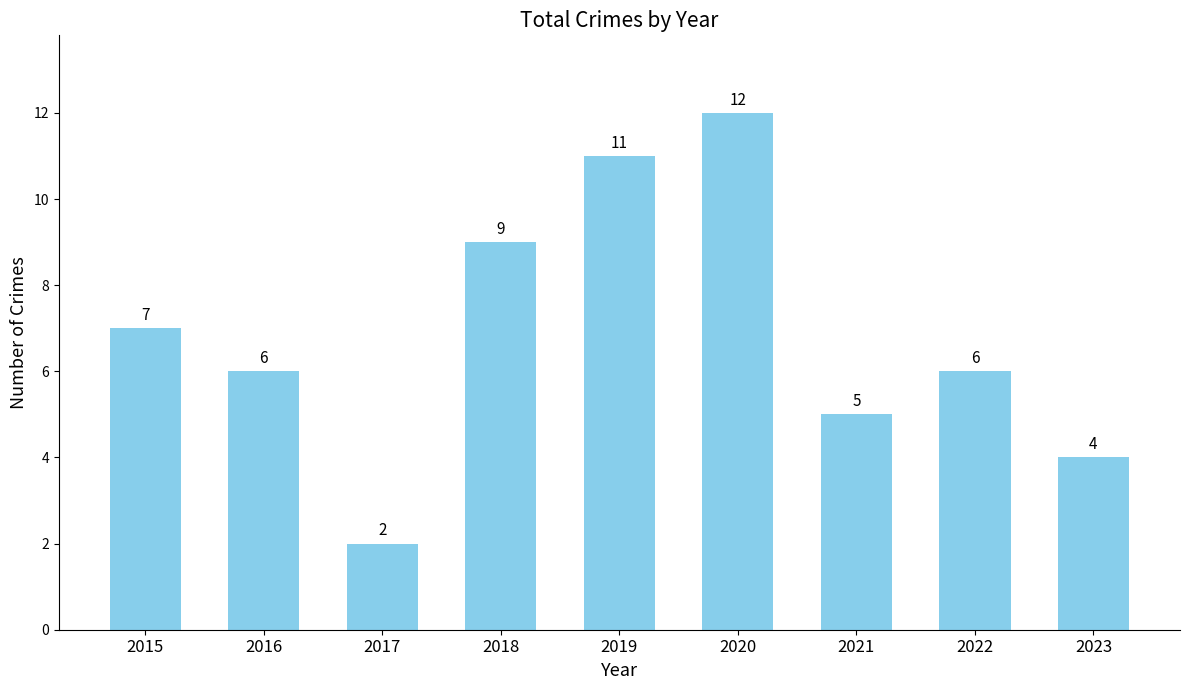

Approximately how many times larger is the value at 2018 compared to 2021?

1.8